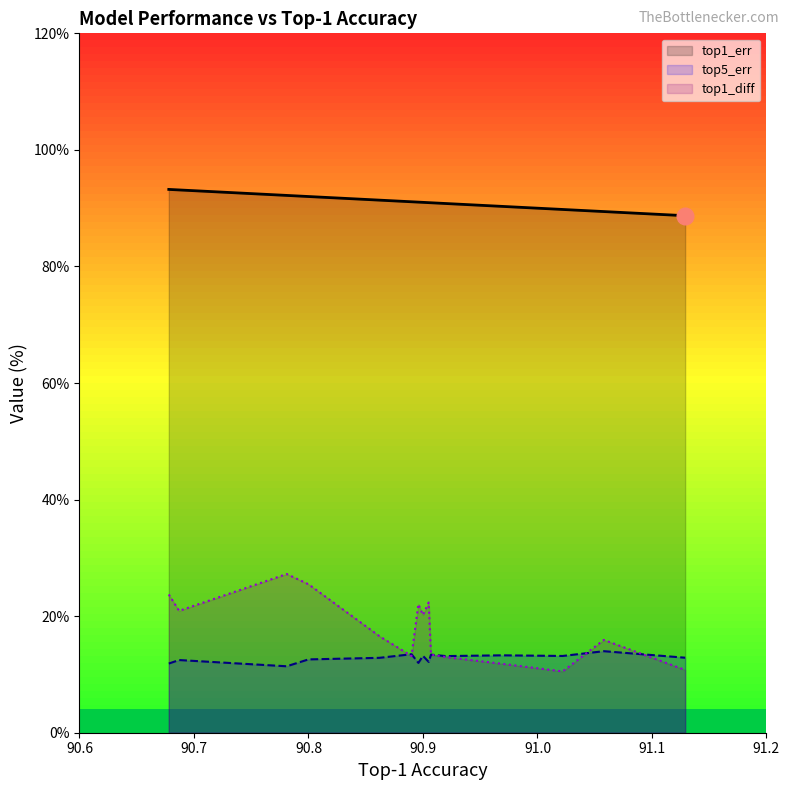

The value of top1_diff at 91.129 is 1.7. True or false?

False